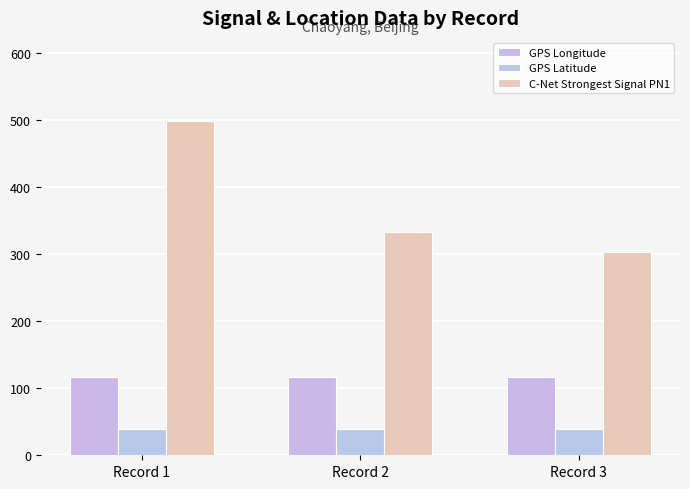

What are all the series names shown in the legend?

GPS Longitude, GPS Latitude, C-Net Strongest Signal PN1